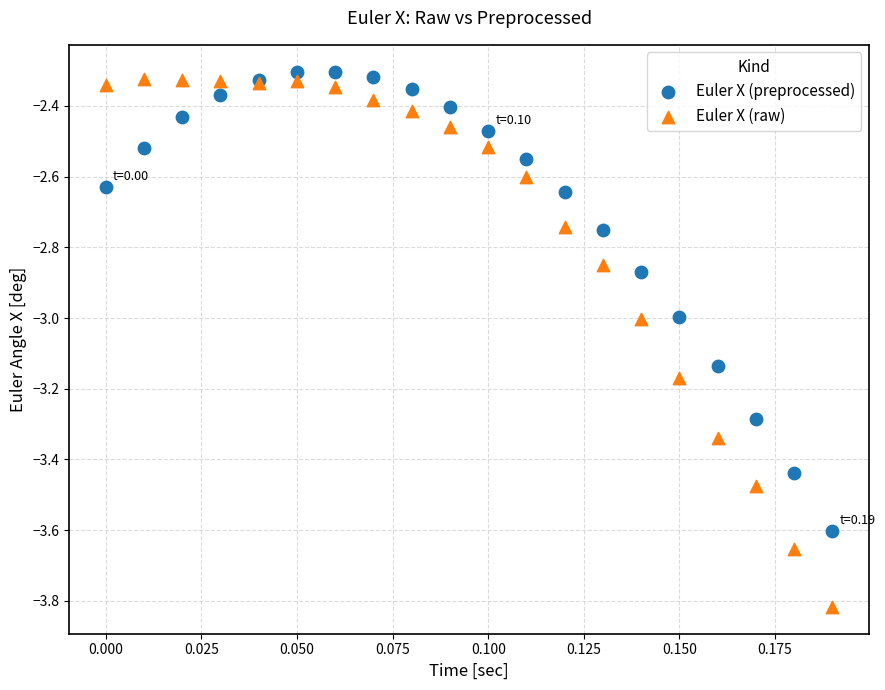

Which series contains the lowest Y value?

Euler X (raw)